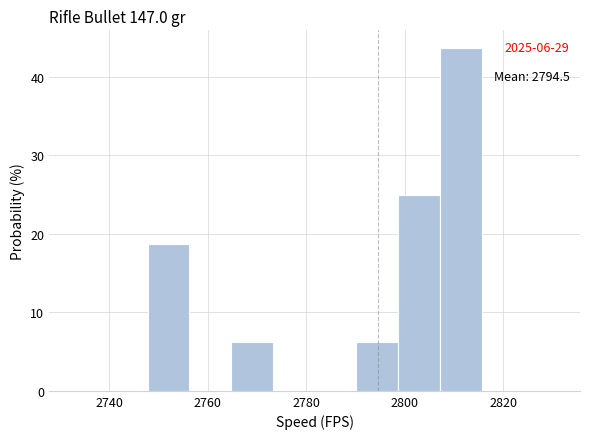

Which range on the x-axis has the tallest bar?

2808 to 2816